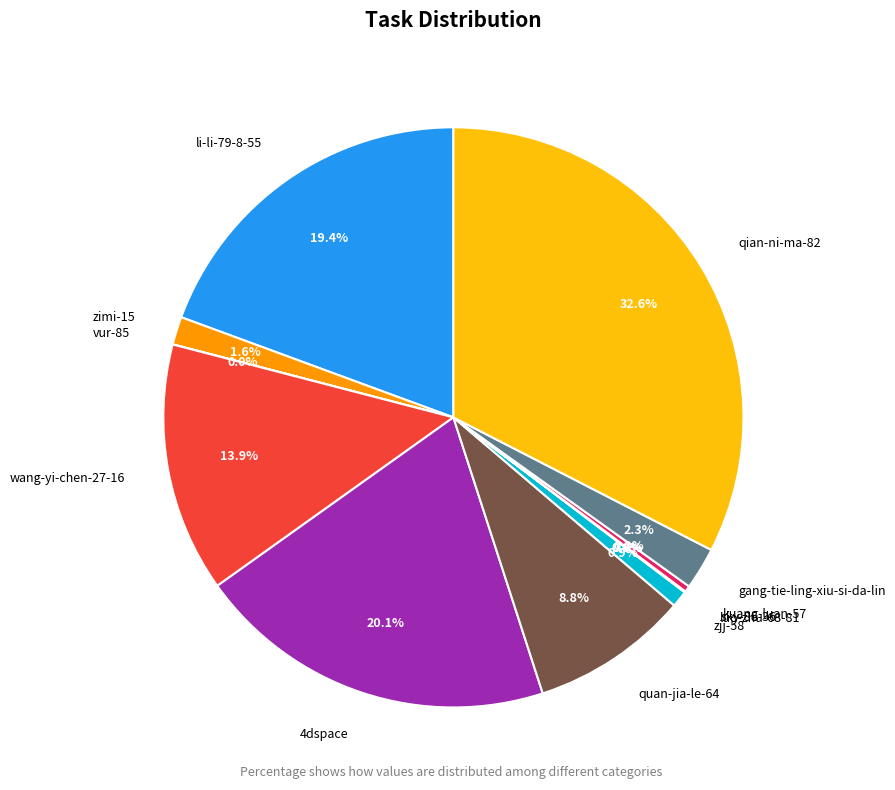

Which has a higher value, quan-jia-le-64 or qian-ni-ma-82?

qian-ni-ma-82